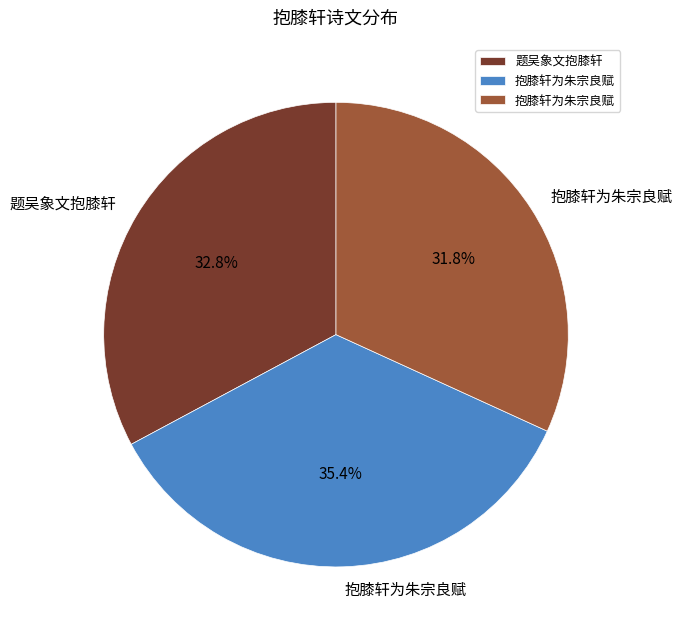

Is there any slice that represents more than half of the pie?

No